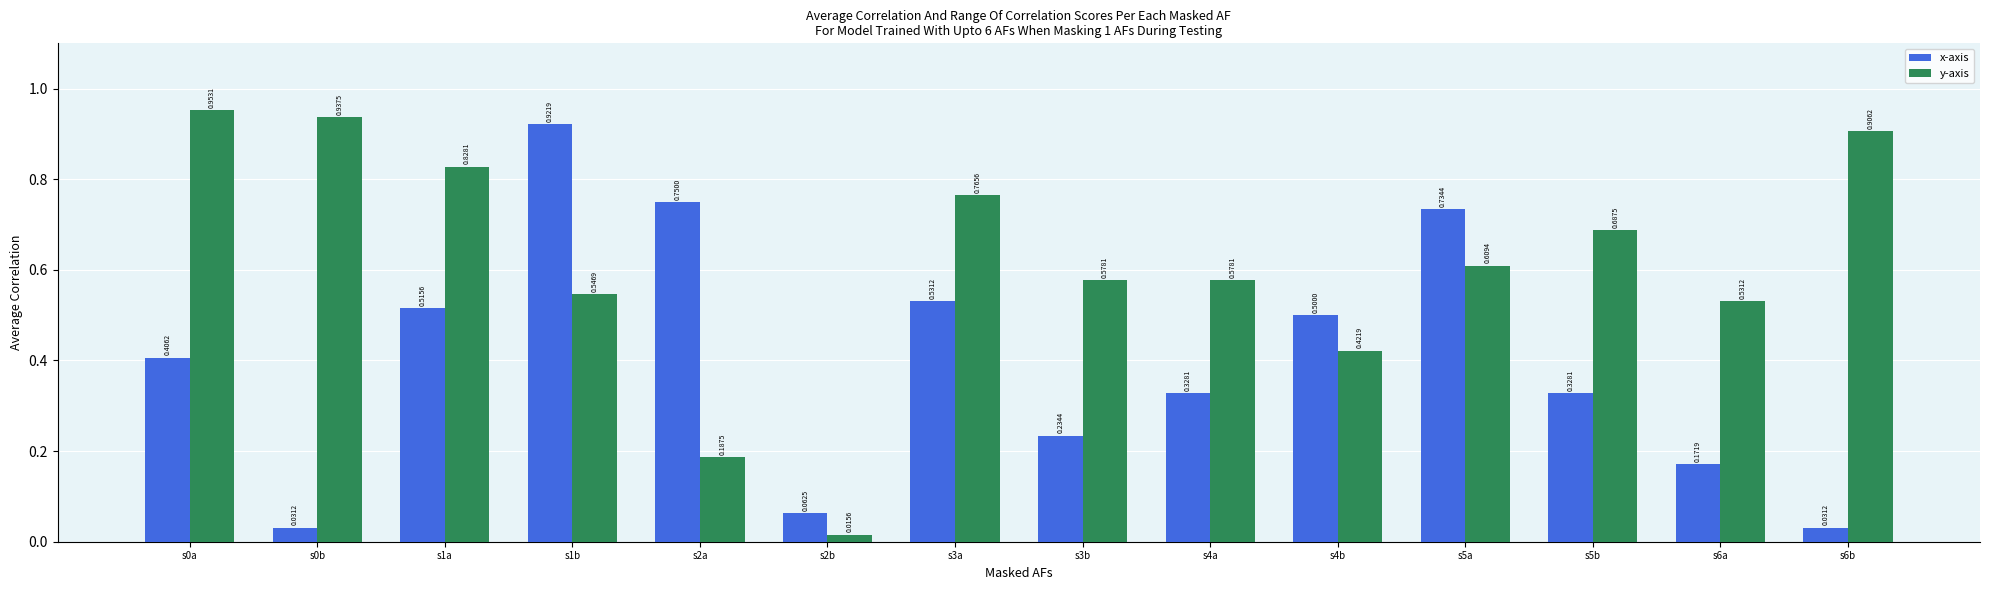

Is it true that x-axis equals 0.3 at s4b?

False